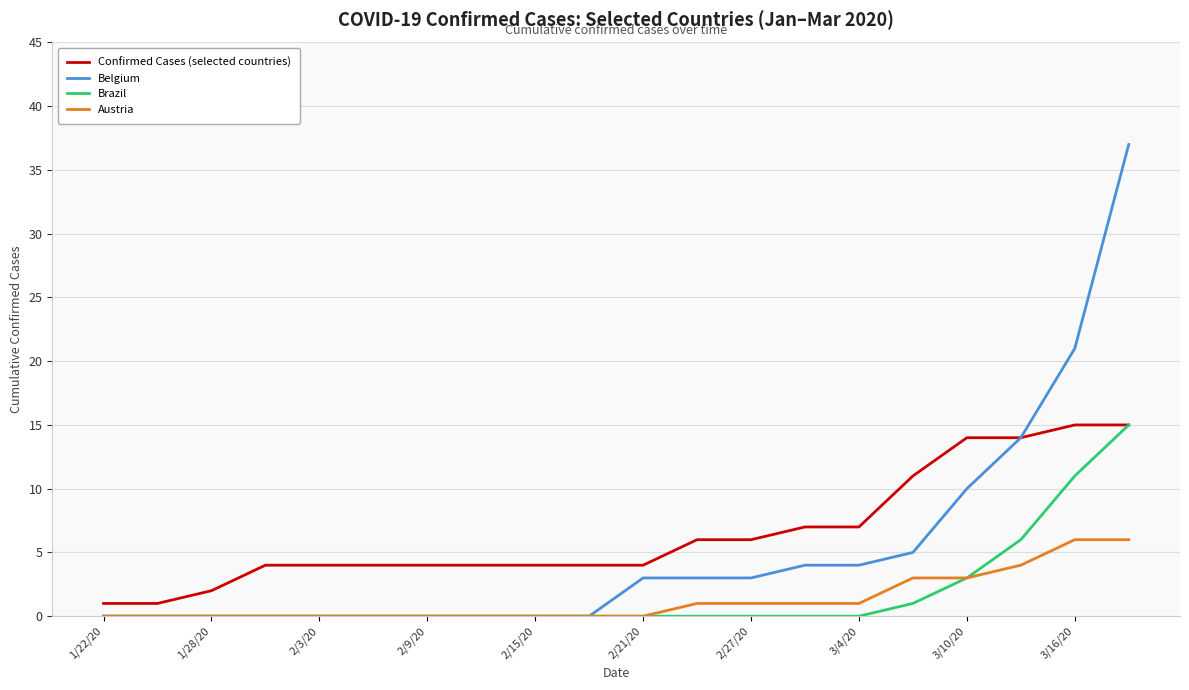

How many Confirmed Cases (selected countries) values are between 4 and 11?

13